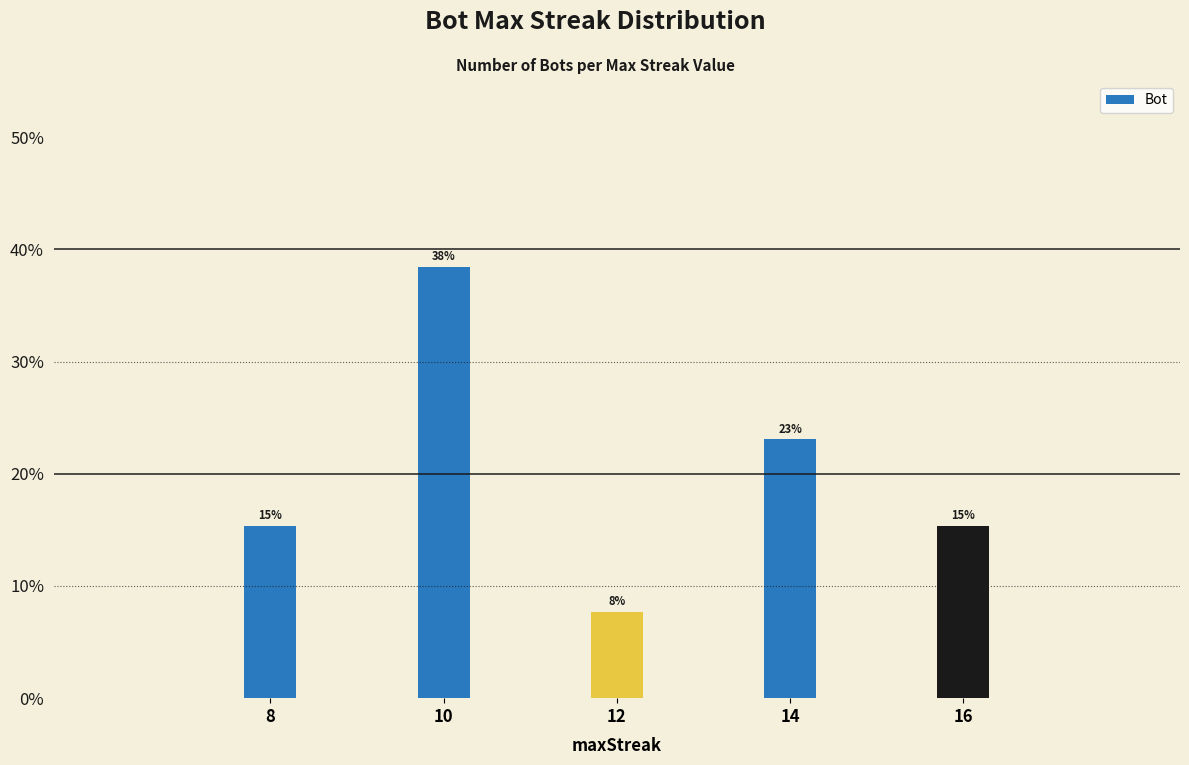

What is the change in value from 12 to 16?

+7.7